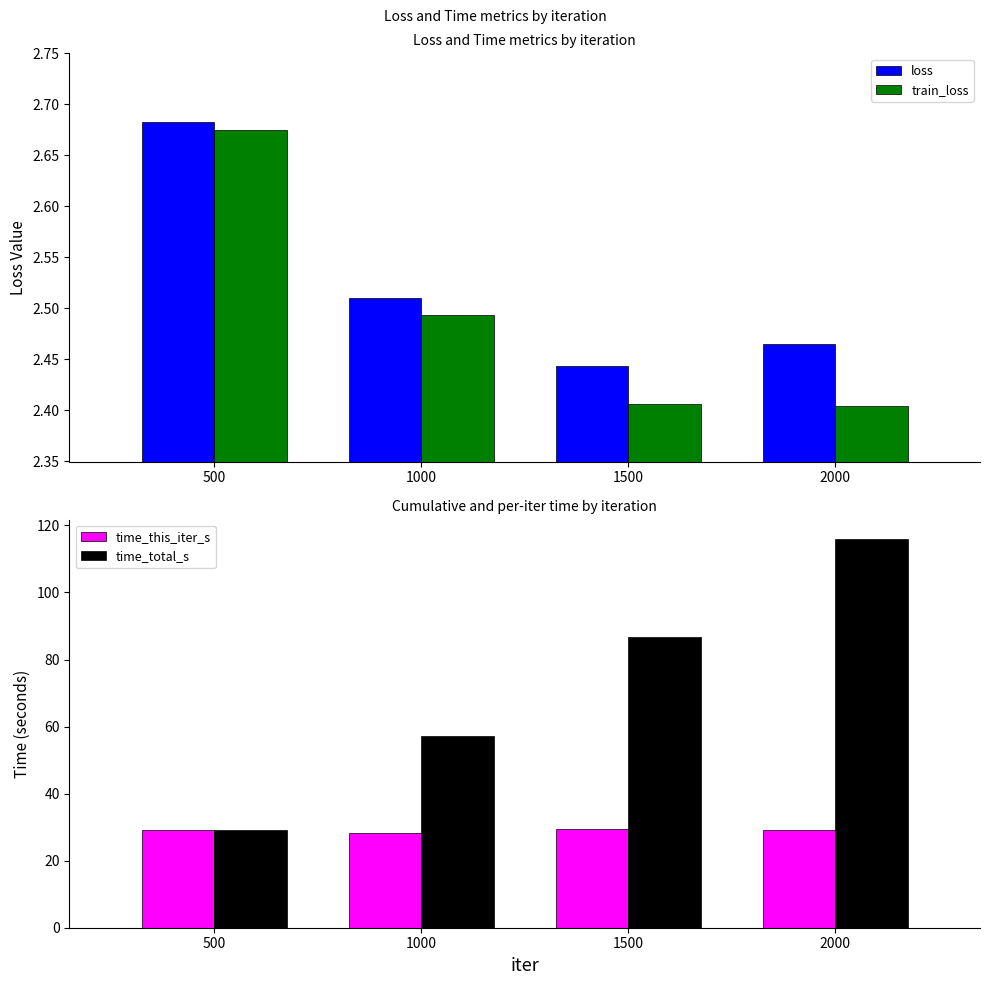

The value of time_total_s at 2000 is 181.3. True or false?

False